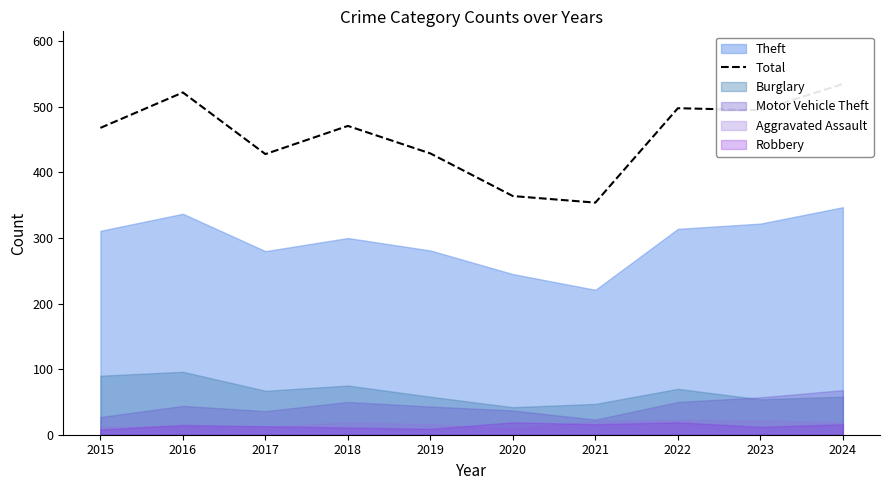

What is the greatest value displayed?

535